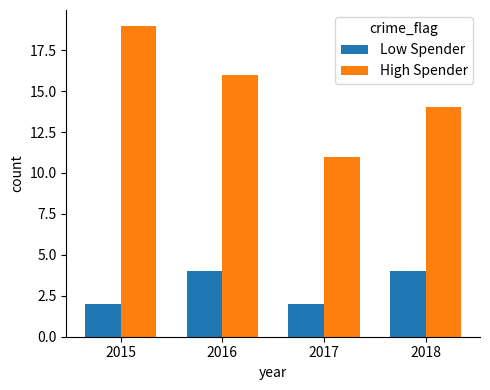

What is the difference between the highest and lowest values at 2018?

10